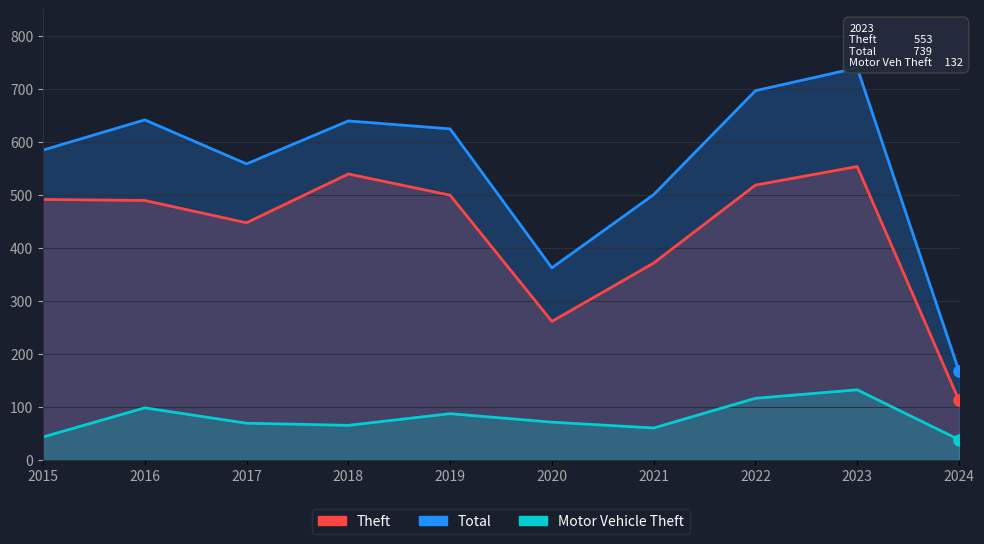

List the series in order of their overall mean, highest first.

Total, Theft, Motor Vehicle Theft